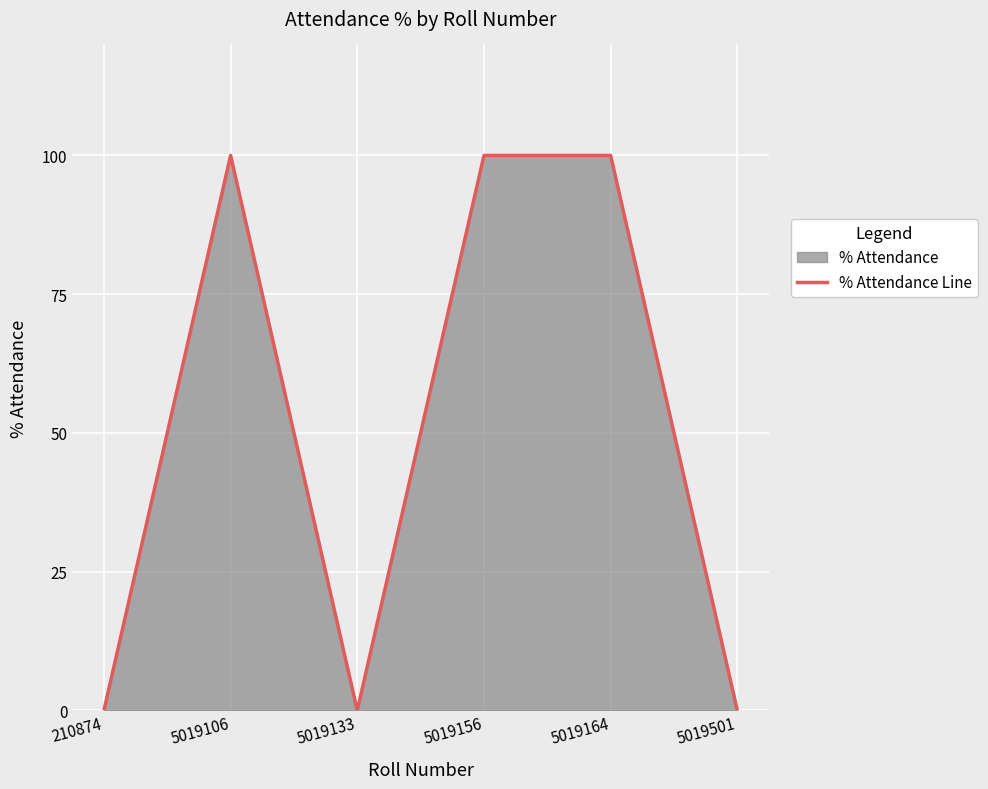

Rank the categories by value from highest to lowest.

5019106, 5019156, 5019164, 210874, 5019133, 5019501